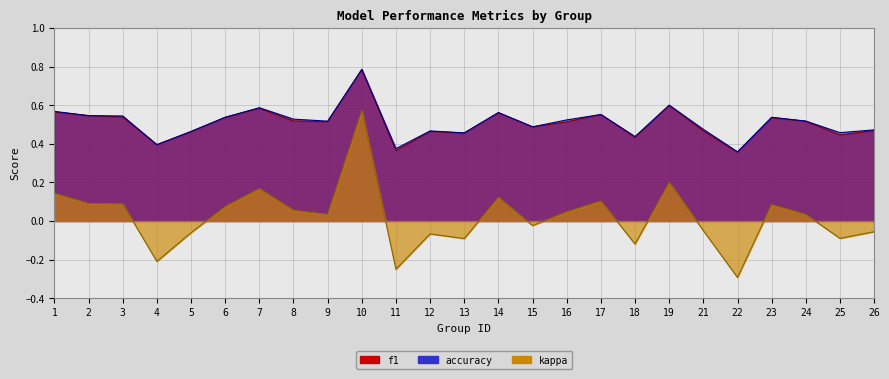

How many lines are shown in the chart?

3